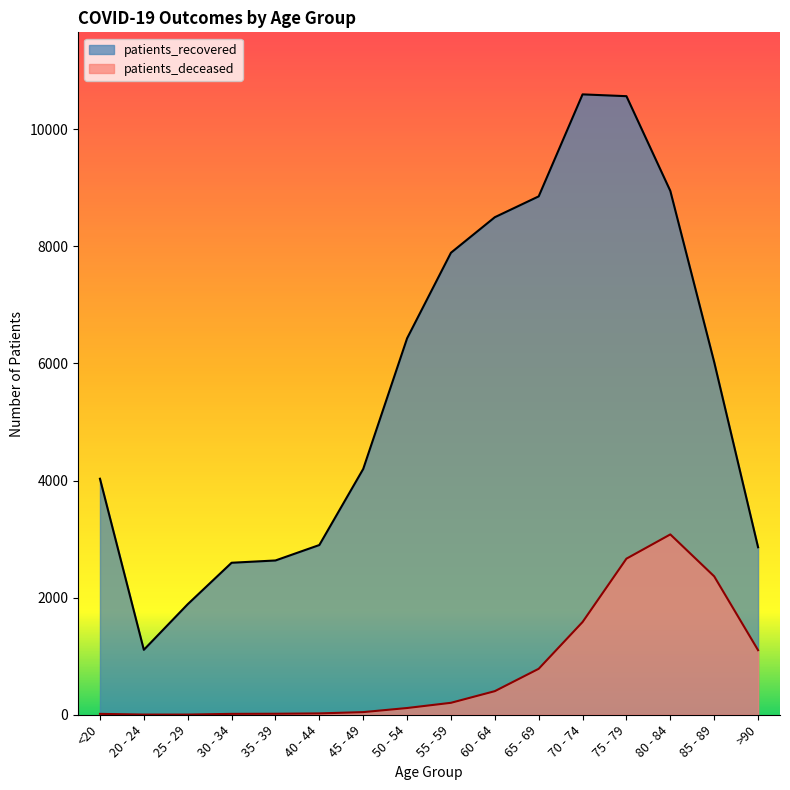

Reading left to right, list all the values displayed in this chart.

patients_deceased: 15	3	3	15	17	23	45	115	204	403	785	1584	2666	3080	2364	1103
patients_recovered: 4031	1109	1888	2596	2635	2899	4198	6429	7891	8498	8854	10596	10565	8947	6023	2861